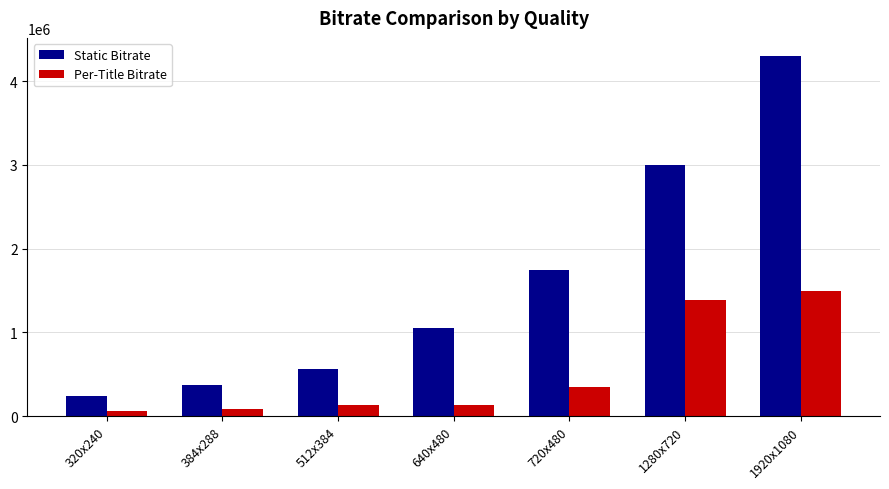

What is the label of the 6th bar from the right?

384x288